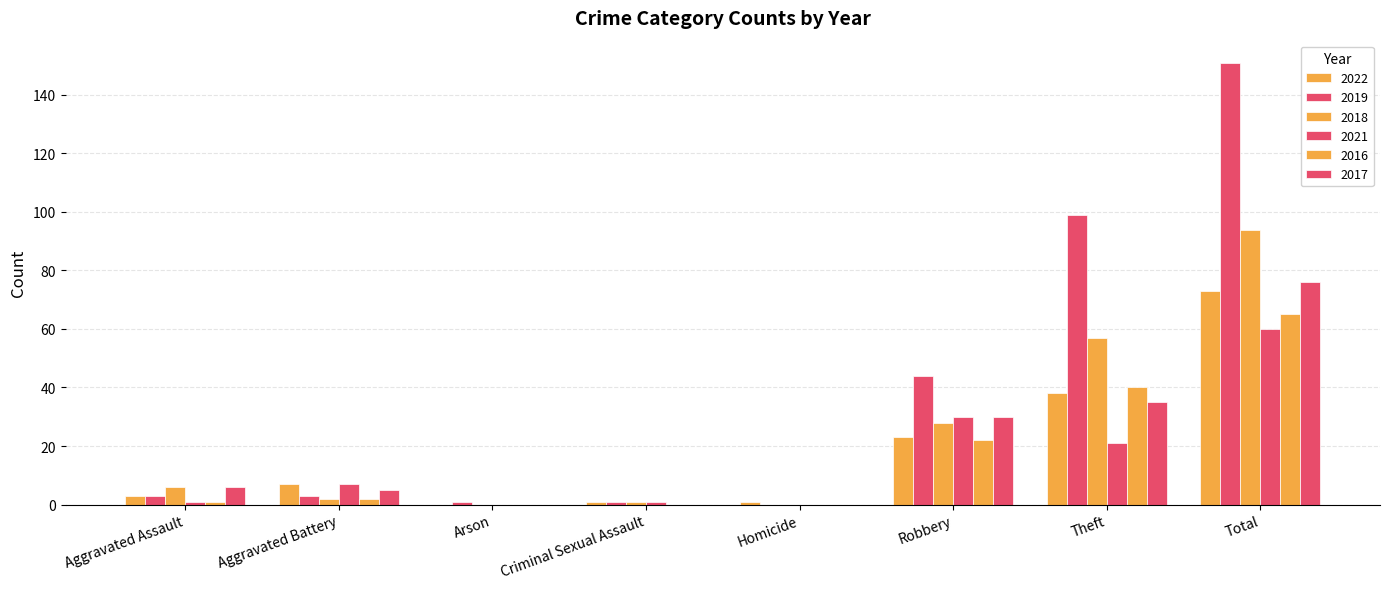

How many distinct data groups are displayed?

6